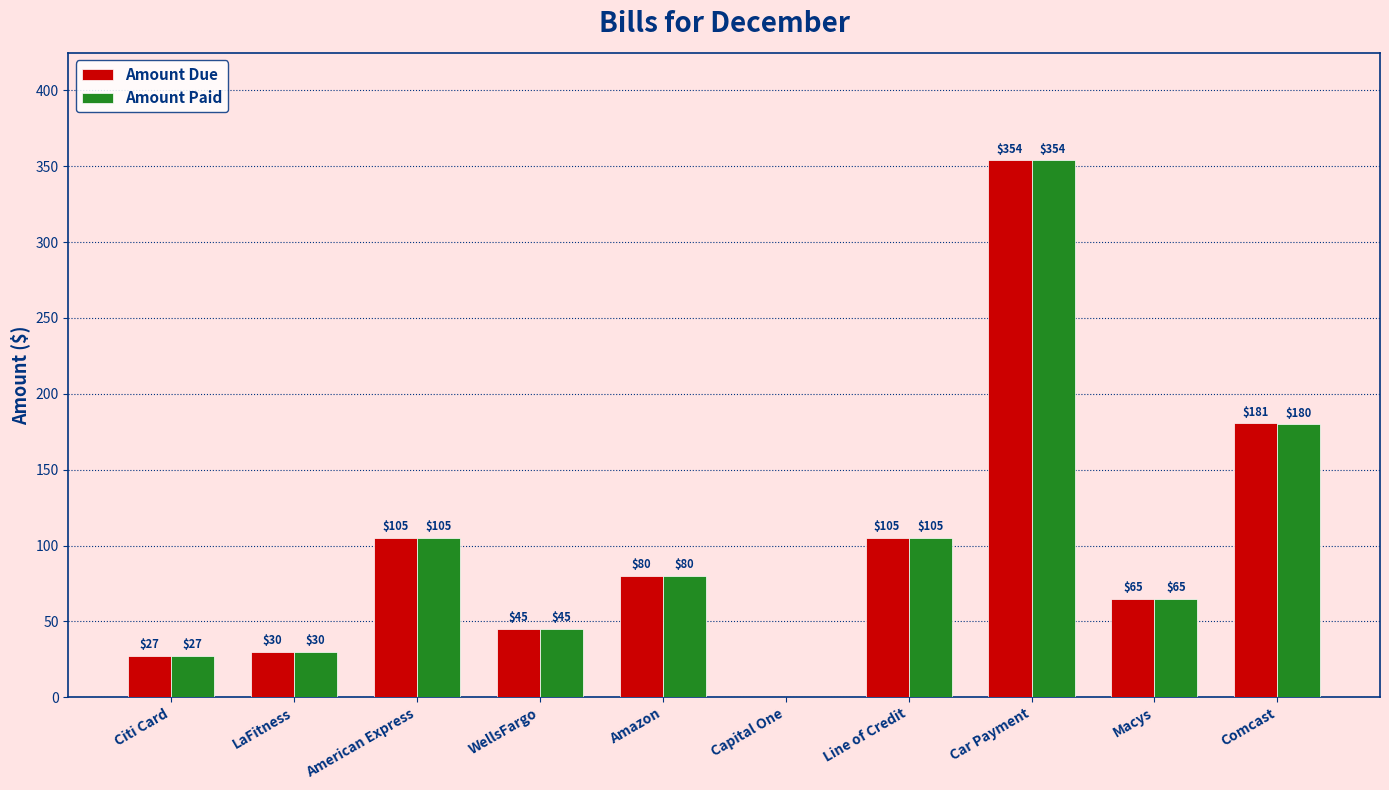

What is the greatest value displayed?

354.0